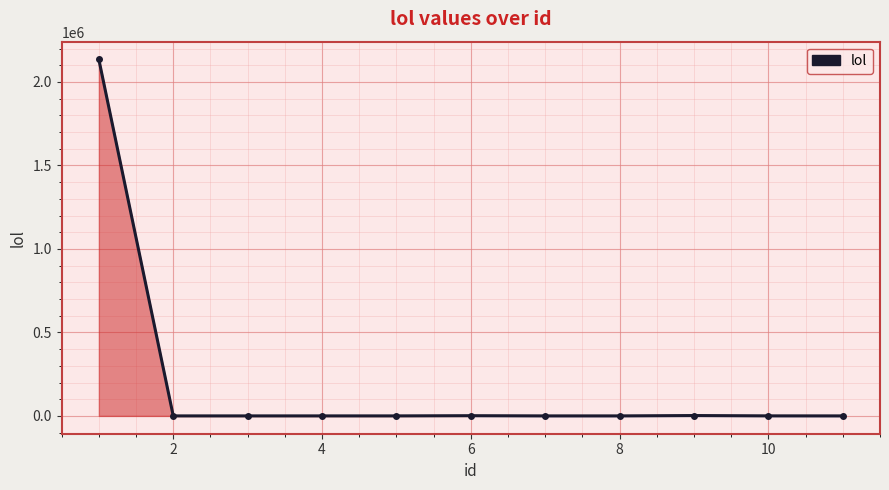

True or false: there are more than 0 points higher than both neighbors.

True